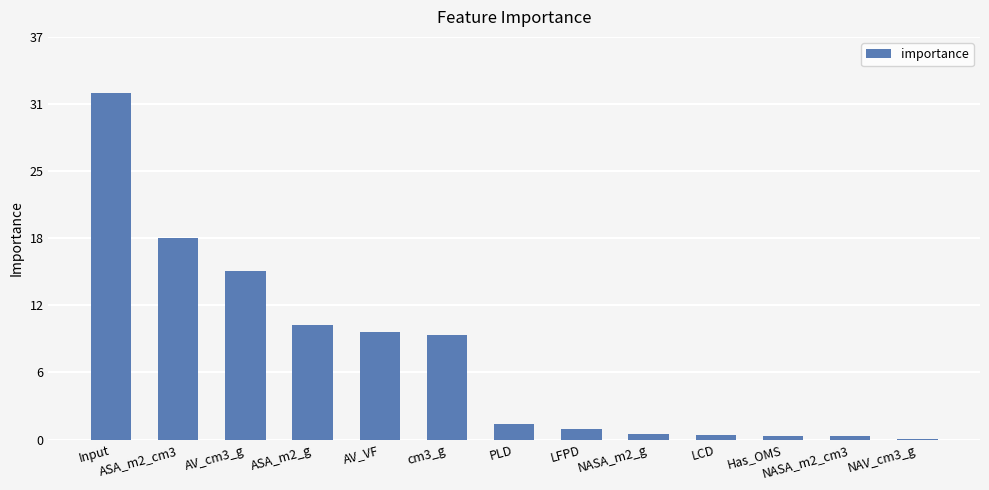

Are the bars horizontal?

No